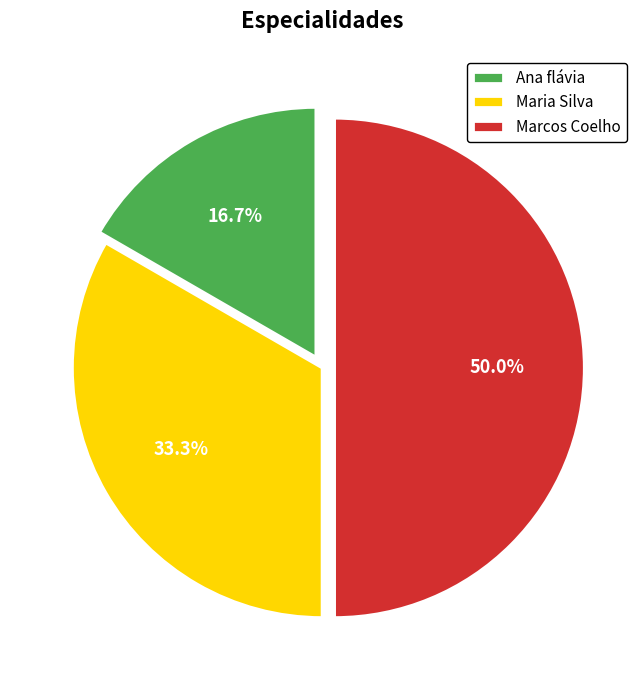

How much of the chart is everything except Maria Silva?

66.7%